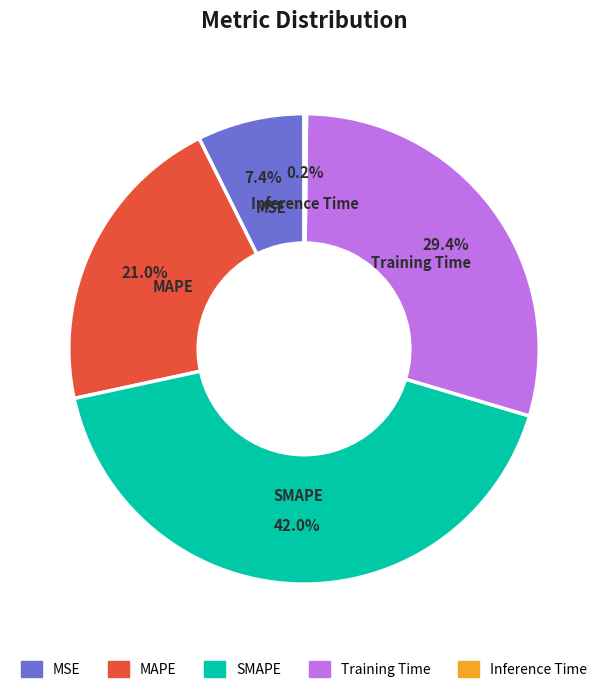

Is there a majority slice in this chart?

No